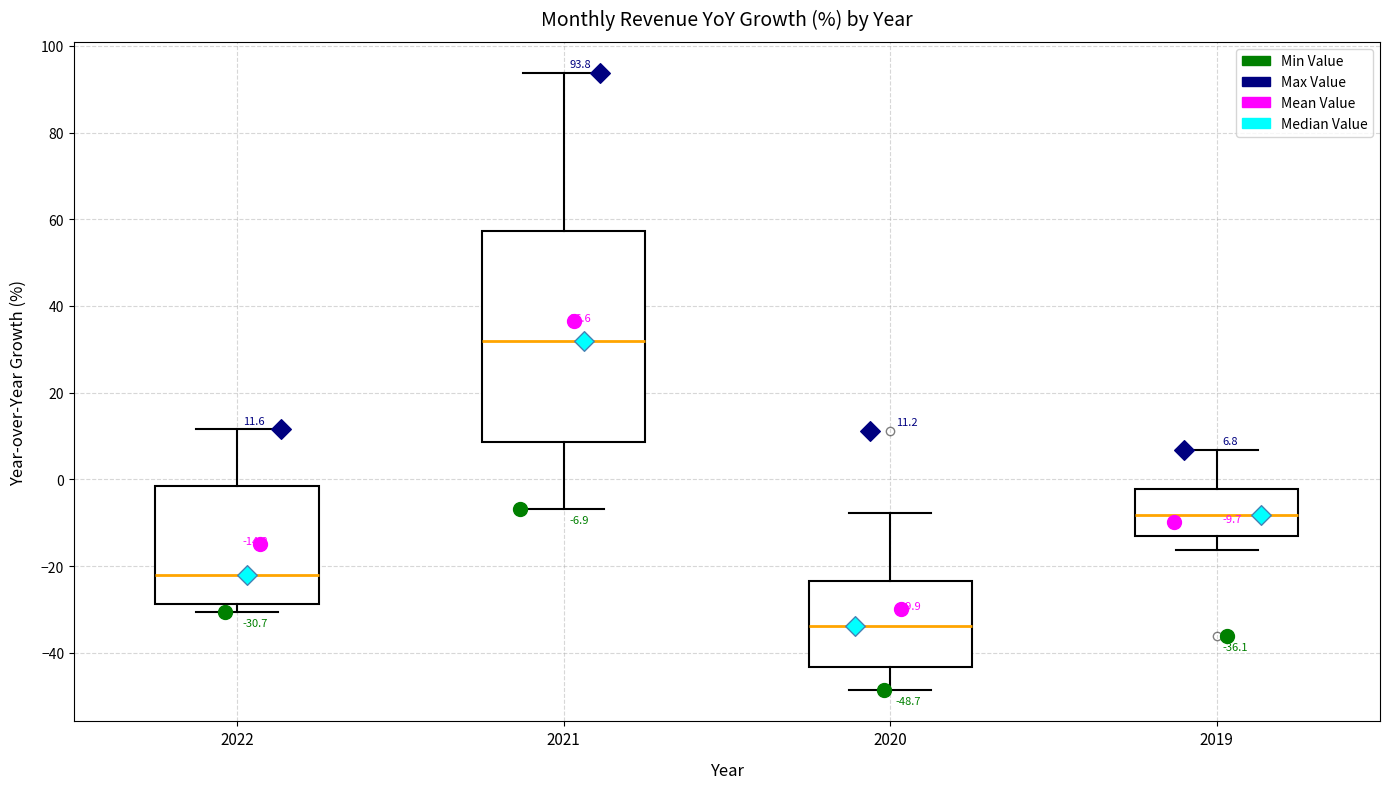

Which box has the highest median line?

2021